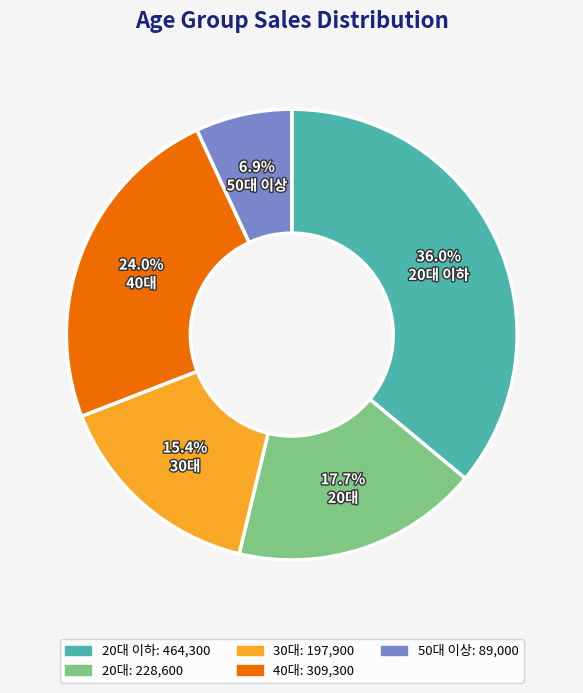

How many slices are in this pie chart?

5